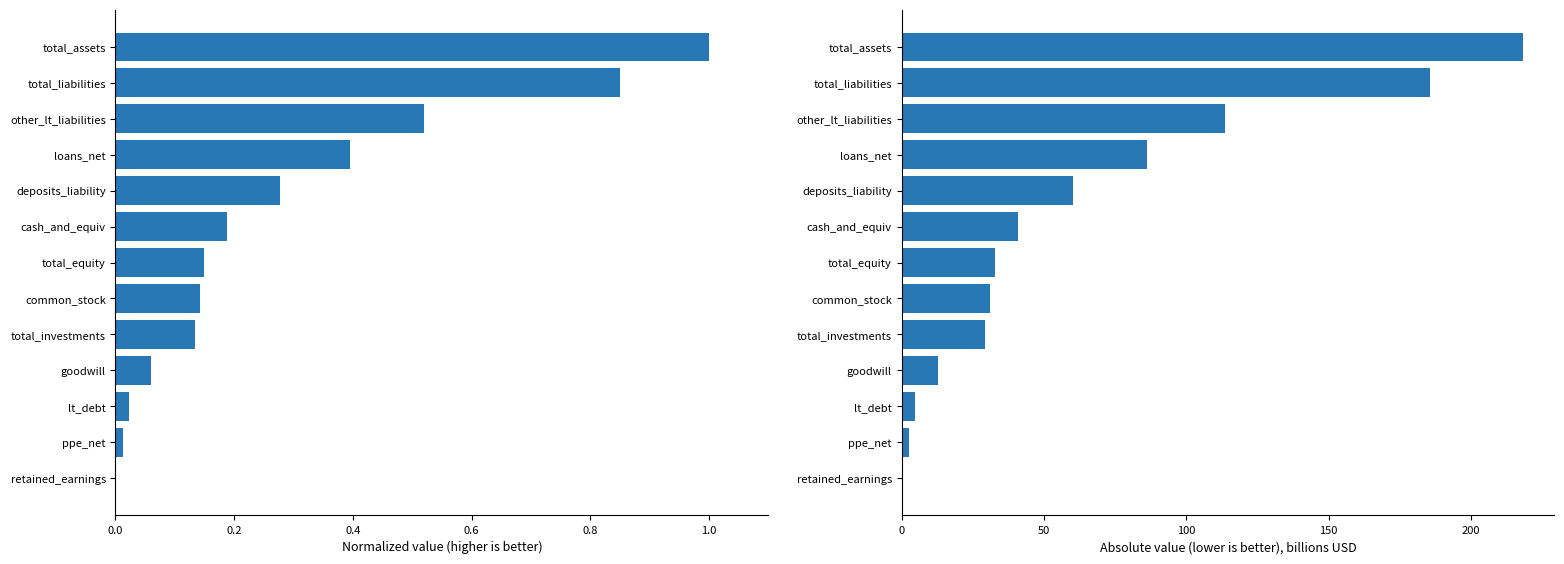

What is the difference between the maximum and minimum values?

218.2